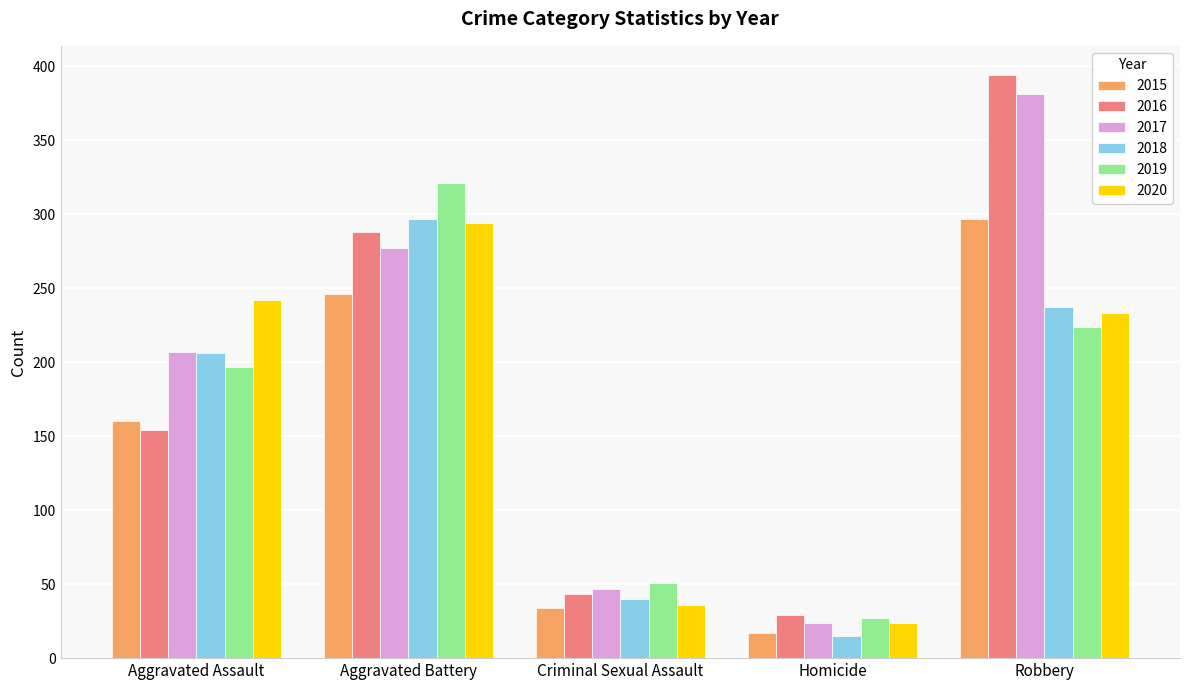

List the labels in order of 2019 value, smallest first.

Homicide, Criminal Sexual Assault, Aggravated Assault, Robbery, Aggravated Battery